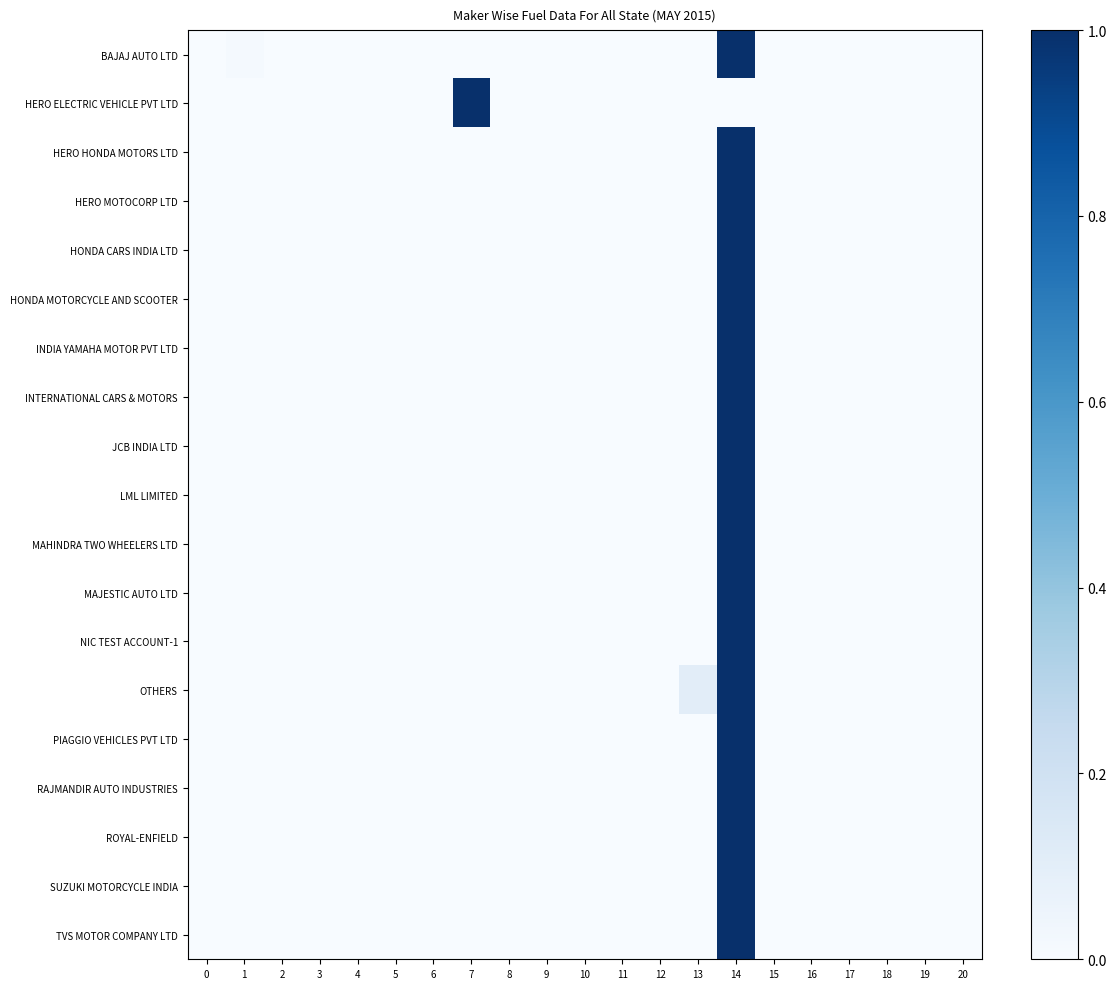

Reading left to right, extract all data points from this chart.

BAJAJ AUTO LTD: 0=0.0	1=0.0	2=0.0	3=0.0	4=0.0	5=0.0	6=0.0	7=0.0	8=0.0	9=0.0	10=0.0	11=0.0	12=0.0	13=0.0	14=1.0	15=0.0	16=0.0	17=0.0	18=0.0	19=0.0	20=0.0
HERO ELECTRIC VEHICLE PVT LTD: 0=0.0	1=0.0	2=0.0	3=0.0	4=0.0	5=0.0	6=0.0	7=1.0	8=0.0	9=0.0	10=0.0	11=0.0	12=0.0	13=0.0	14=0.0	15=0.0	16=0.0	17=0.0	18=0.0	19=0.0	20=0.0
HERO HONDA MOTORS LTD: 0=0.0	1=0.0	2=0.0	3=0.0	4=0.0	5=0.0	6=0.0	7=0.0	8=0.0	9=0.0	10=0.0	11=0.0	12=0.0	13=0.0	14=1.0	15=0.0	16=0.0	17=0.0	18=0.0	19=0.0	20=0.0
HERO MOTOCORP LTD: 0=0.0	1=0.0	2=0.0	3=0.0	4=0.0	5=0.0	6=0.0	7=0.0	8=0.0	9=0.0	10=0.0	11=0.0	12=0.0	13=0.0	14=1.0	15=0.0	16=0.0	17=0.0	18=0.0	19=0.0	20=0.0
HONDA CARS INDIA LTD: 0=0.0	1=0.0	2=0.0	3=0.0	4=0.0	5=0.0	6=0.0	7=0.0	8=0.0	9=0.0	10=0.0	11=0.0	12=0.0	13=0.0	14=1.0	15=0.0	16=0.0	17=0.0	18=0.0	19=0.0	20=0.0
HONDA MOTORCYCLE AND SCOOTER: 0=0.0	1=0.0	2=0.0	3=0.0	4=0.0	5=0.0	6=0.0	7=0.0	8=0.0	9=0.0	10=0.0	11=0.0	12=0.0	13=0.0	14=1.0	15=0.0	16=0.0	17=0.0	18=0.0	19=0.0	20=0.0
INDIA YAMAHA MOTOR PVT LTD: 0=0.0	1=0.0	2=0.0	3=0.0	4=0.0	5=0.0	6=0.0	7=0.0	8=0.0	9=0.0	10=0.0	11=0.0	12=0.0	13=0.0	14=1.0	15=0.0	16=0.0	17=0.0	18=0.0	19=0.0	20=0.0
INTERNATIONAL CARS & MOTORS: 0=0.0	1=0.0	2=0.0	3=0.0	4=0.0	5=0.0	6=0.0	7=0.0	8=0.0	9=0.0	10=0.0	11=0.0	12=0.0	13=0.0	14=1.0	15=0.0	16=0.0	17=0.0	18=0.0	19=0.0	20=0.0
JCB INDIA LTD: 0=0.0	1=0.0	2=0.0	3=0.0	4=0.0	5=0.0	6=0.0	7=0.0	8=0.0	9=0.0	10=0.0	11=0.0	12=0.0	13=0.0	14=1.0	15=0.0	16=0.0	17=0.0	18=0.0	19=0.0	20=0.0
LML LIMITED: 0=0.0	1=0.0	2=0.0	3=0.0	4=0.0	5=0.0	6=0.0	7=0.0	8=0.0	9=0.0	10=0.0	11=0.0	12=0.0	13=0.0	14=1.0	15=0.0	16=0.0	17=0.0	18=0.0	19=0.0	20=0.0
MAHINDRA TWO WHEELERS LTD: 0=0.0	1=0.0	2=0.0	3=0.0	4=0.0	5=0.0	6=0.0	7=0.0	8=0.0	9=0.0	10=0.0	11=0.0	12=0.0	13=0.0	14=1.0	15=0.0	16=0.0	17=0.0	18=0.0	19=0.0	20=0.0
MAJESTIC AUTO LTD: 0=0.0	1=0.0	2=0.0	3=0.0	4=0.0	5=0.0	6=0.0	7=0.0	8=0.0	9=0.0	10=0.0	11=0.0	12=0.0	13=0.0	14=1.0	15=0.0	16=0.0	17=0.0	18=0.0	19=0.0	20=0.0
NIC TEST ACCOUNT-1: 0=0.0	1=0.0	2=0.0	3=0.0	4=0.0	5=0.0	6=0.0	7=0.0	8=0.0	9=0.0	10=0.0	11=0.0	12=0.0	13=0.0	14=1.0	15=0.0	16=0.0	17=0.0	18=0.0	19=0.0	20=0.0
OTHERS: 0=0.0	1=0.0	2=0.0	3=0.0	4=0.0	5=0.0	6=0.0	7=0.0	8=0.0	9=0.0	10=0.0	11=0.0	12=0.0	13=0.1	14=1.0	15=0.0	16=0.0	17=0.0	18=0.0	19=0.0	20=0.0
PIAGGIO VEHICLES PVT LTD: 0=0.0	1=0.0	2=0.0	3=0.0	4=0.0	5=0.0	6=0.0	7=0.0	8=0.0	9=0.0	10=0.0	11=0.0	12=0.0	13=0.0	14=1.0	15=0.0	16=0.0	17=0.0	18=0.0	19=0.0	20=0.0
RAJMANDIR AUTO INDUSTRIES: 0=0.0	1=0.0	2=0.0	3=0.0	4=0.0	5=0.0	6=0.0	7=0.0	8=0.0	9=0.0	10=0.0	11=0.0	12=0.0	13=0.0	14=1.0	15=0.0	16=0.0	17=0.0	18=0.0	19=0.0	20=0.0
ROYAL-ENFIELD: 0=0.0	1=0.0	2=0.0	3=0.0	4=0.0	5=0.0	6=0.0	7=0.0	8=0.0	9=0.0	10=0.0	11=0.0	12=0.0	13=0.0	14=1.0	15=0.0	16=0.0	17=0.0	18=0.0	19=0.0	20=0.0
SUZUKI MOTORCYCLE INDIA: 0=0.0	1=0.0	2=0.0	3=0.0	4=0.0	5=0.0	6=0.0	7=0.0	8=0.0	9=0.0	10=0.0	11=0.0	12=0.0	13=0.0	14=1.0	15=0.0	16=0.0	17=0.0	18=0.0	19=0.0	20=0.0
TVS MOTOR COMPANY LTD: 0=0.0	1=0.0	2=0.0	3=0.0	4=0.0	5=0.0	6=0.0	7=0.0	8=0.0	9=0.0	10=0.0	11=0.0	12=0.0	13=0.0	14=1.0	15=0.0	16=0.0	17=0.0	18=0.0	19=0.0	20=0.0